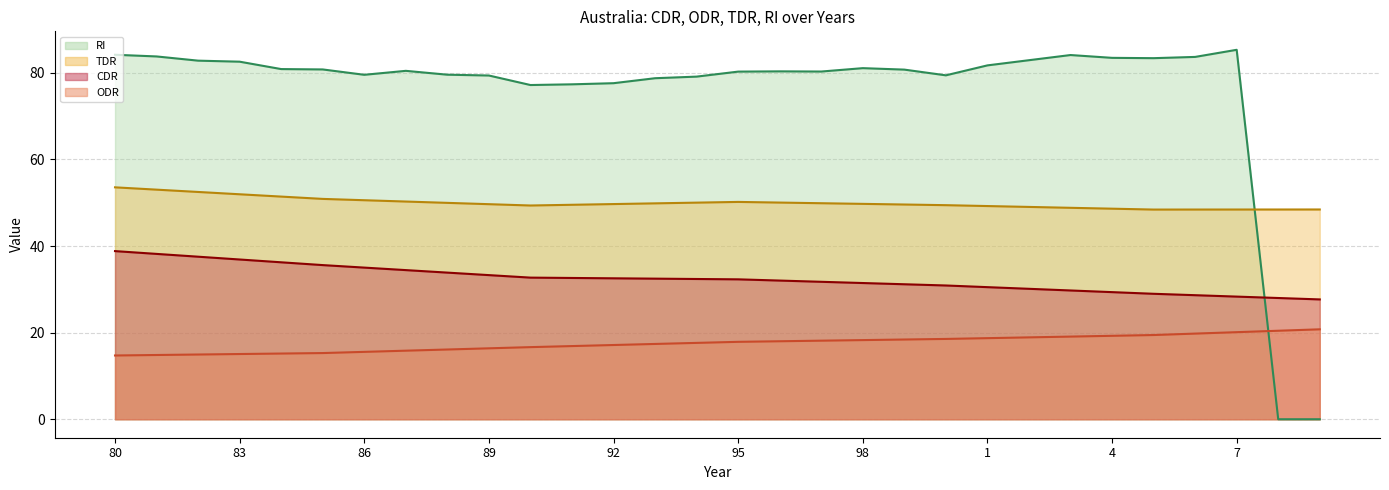

True or false: TDR line has a value of 31.8 at 4.

False